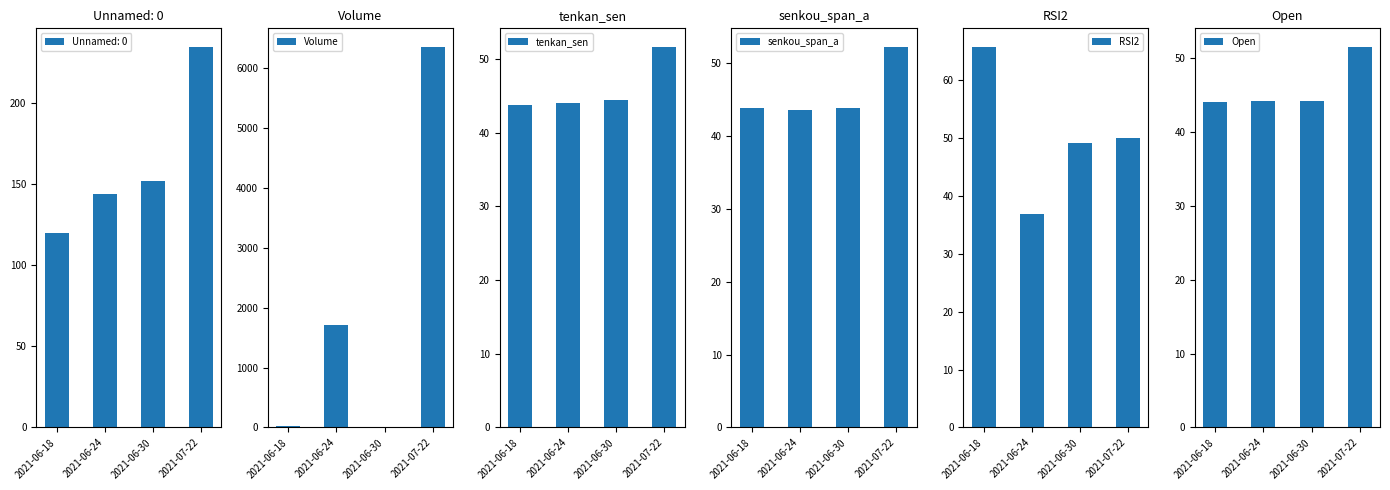

Read the Open value at 2021-06-30.

44.1